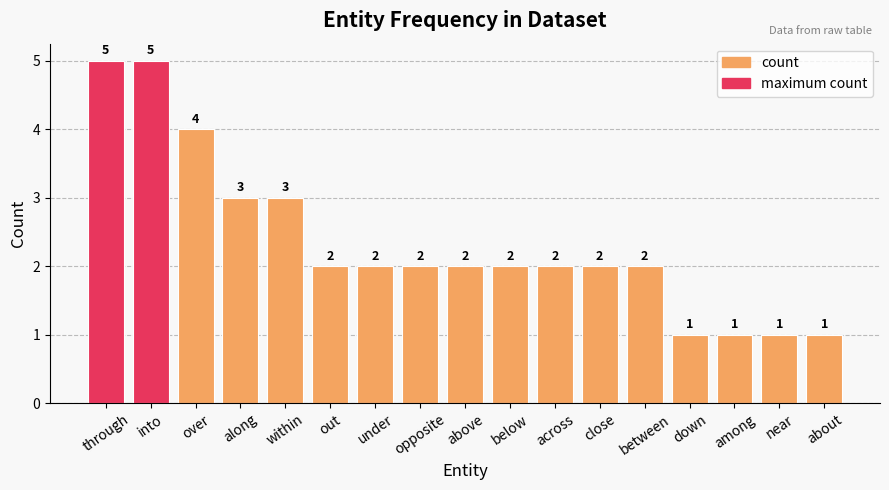

What position from the left is over?

3